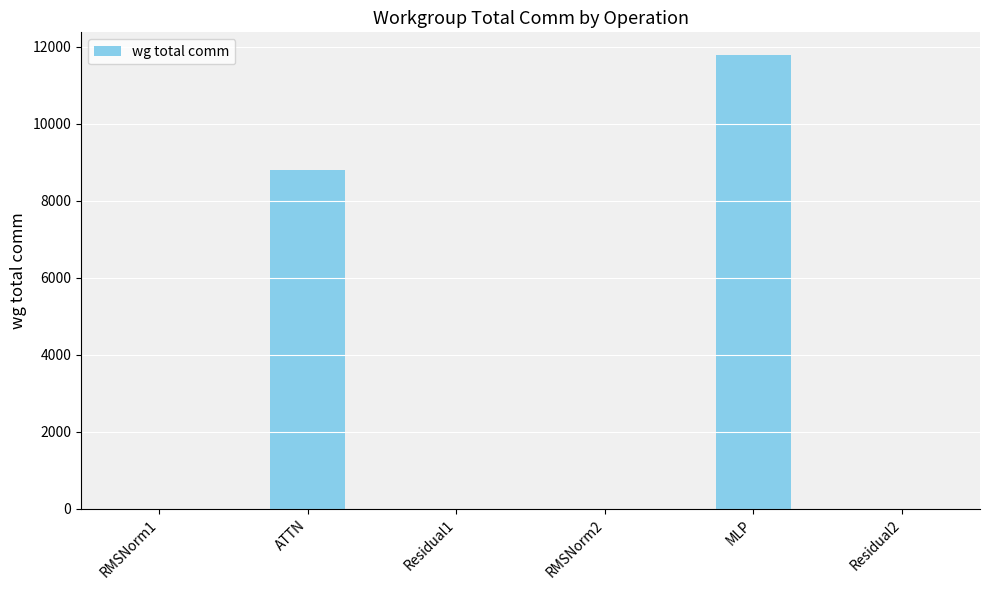

Reading left to right, extract all data points from this chart.

0.0	8791.0	0.0	0.0	11785.3	0.0